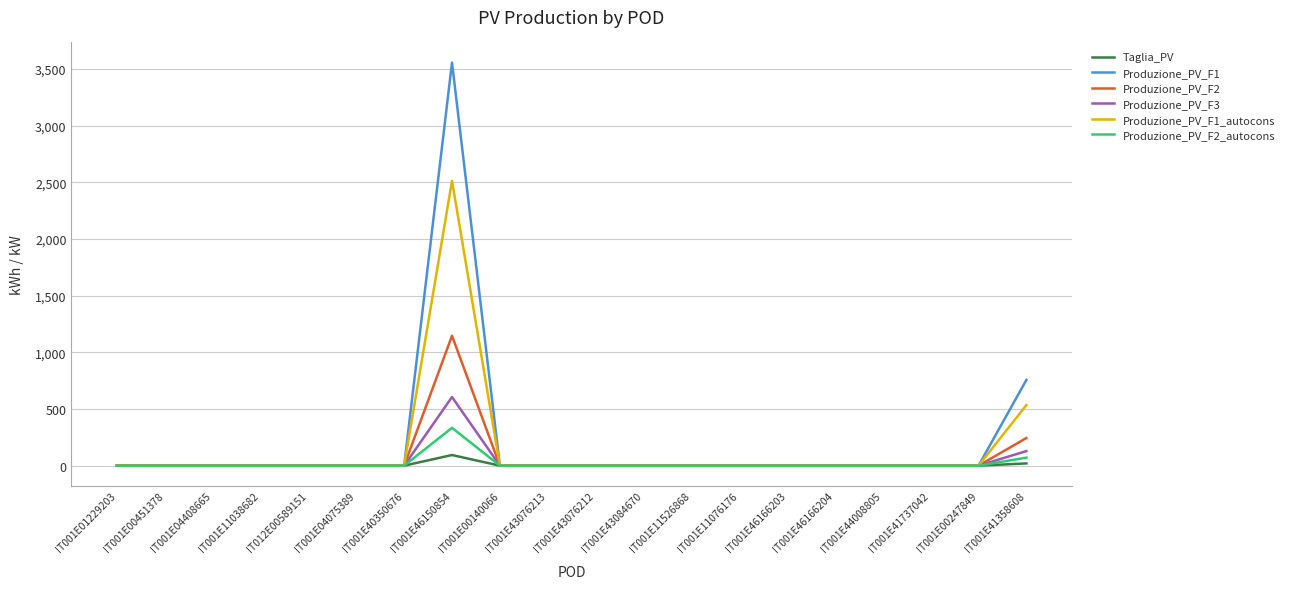

Which label corresponds to the largest value in the chart?

IT001E46150854